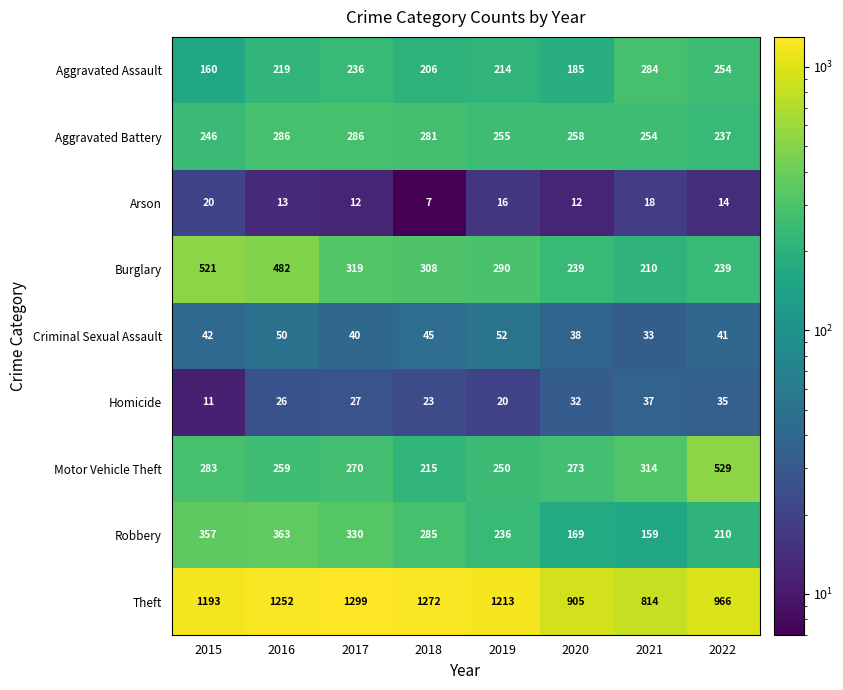

At which label does Aggravated Battery first exceed 258?

2016